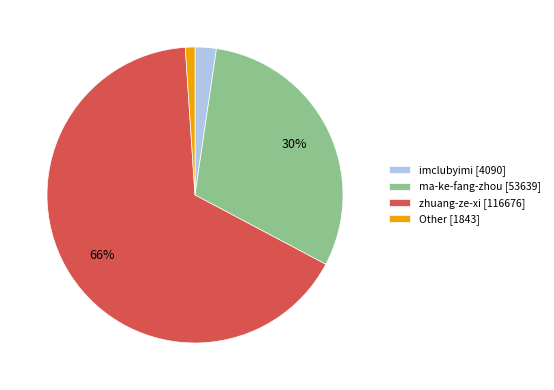

Rank the categories by value from highest to lowest.

zhuang-ze-xi [116676], ma-ke-fang-zhou [53639], imclubyimi [4090], Other [1843]